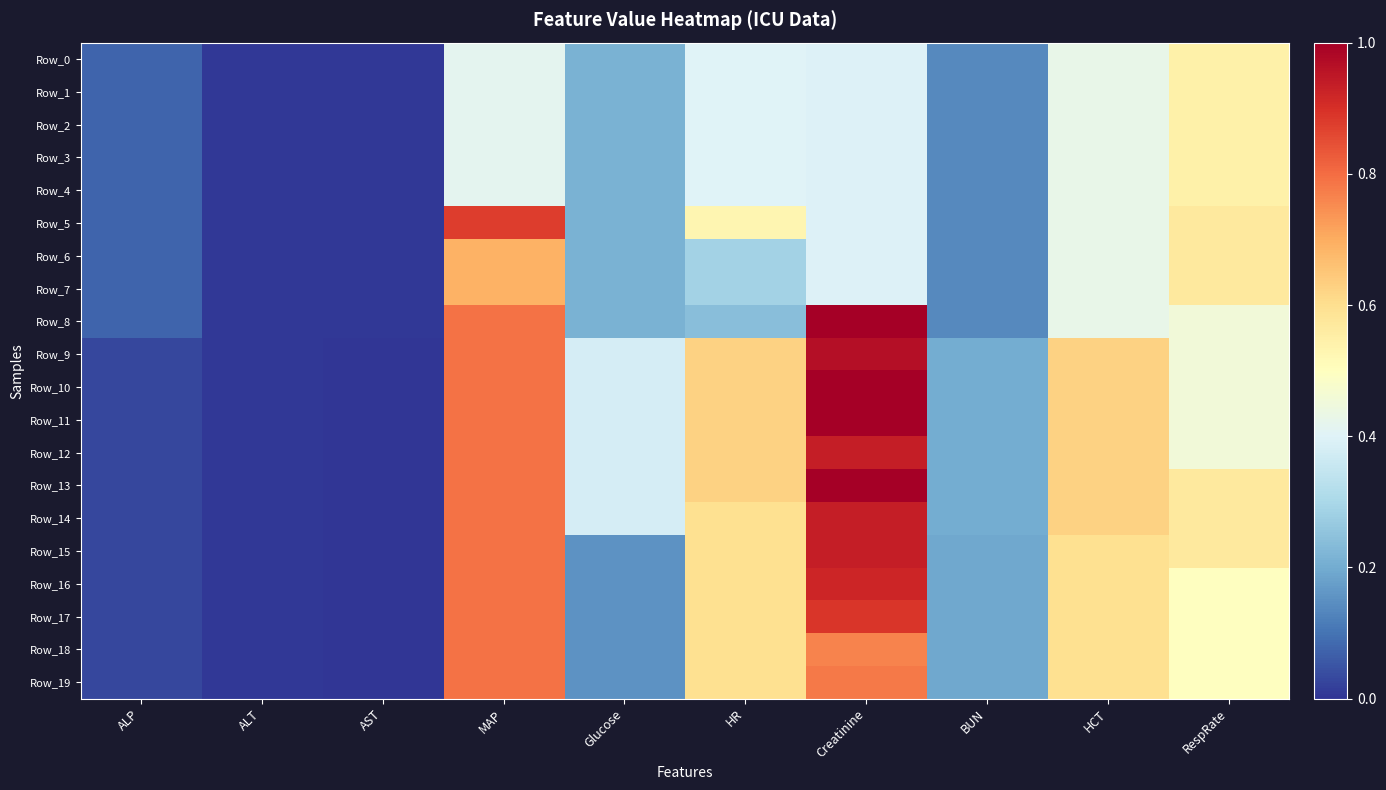

Which series has the widest spread of values?

Row_10